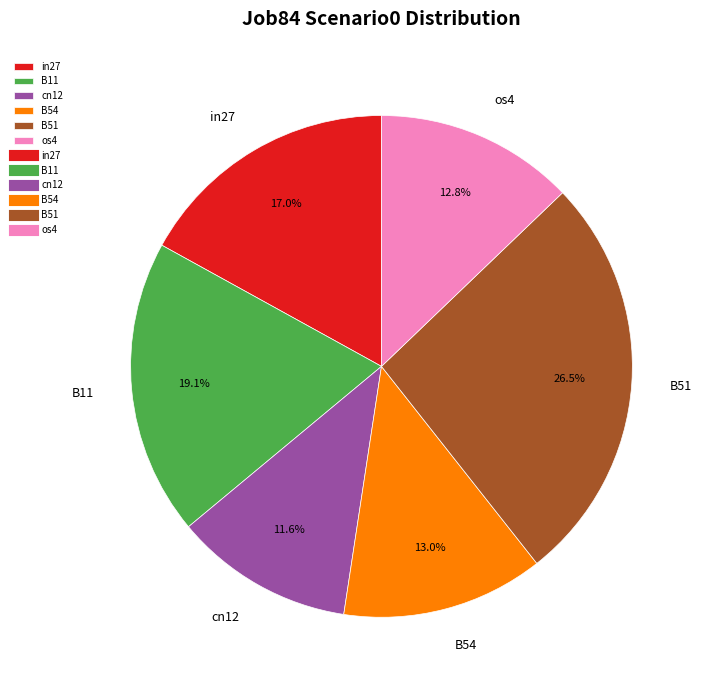

What is the ratio of the value at B51 to the value at B54?

2.0